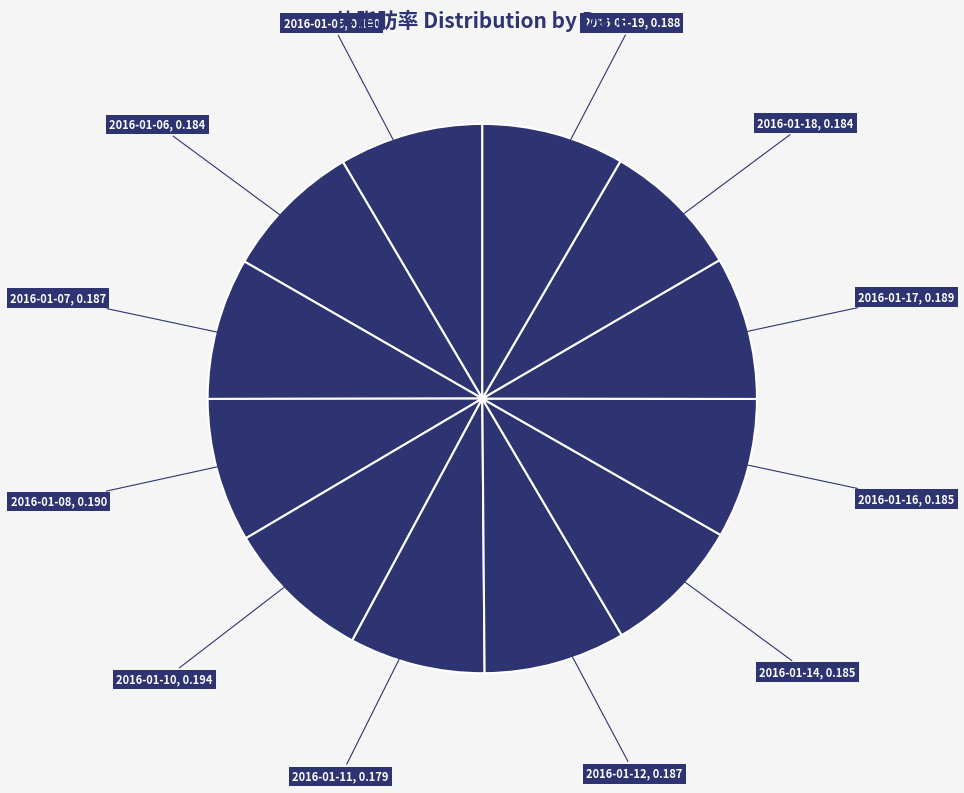

Is 2016-01-07 the majority of the pie?

No